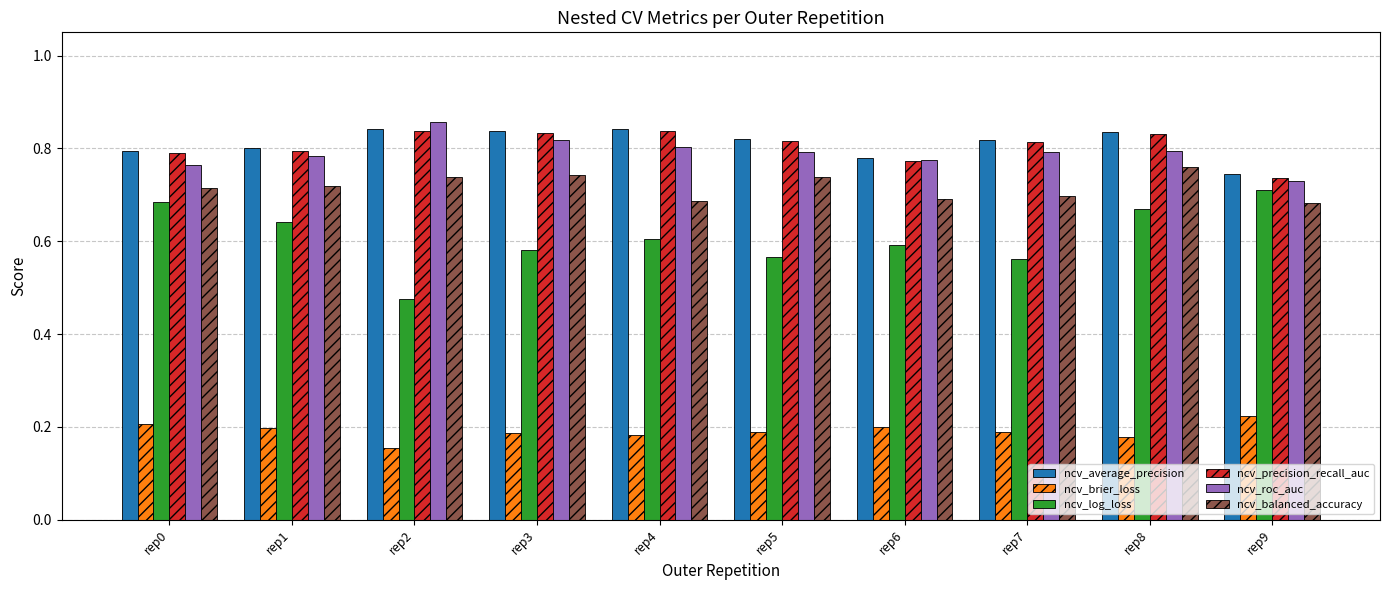

Which series has the widest spread of values?

ncv_log_loss